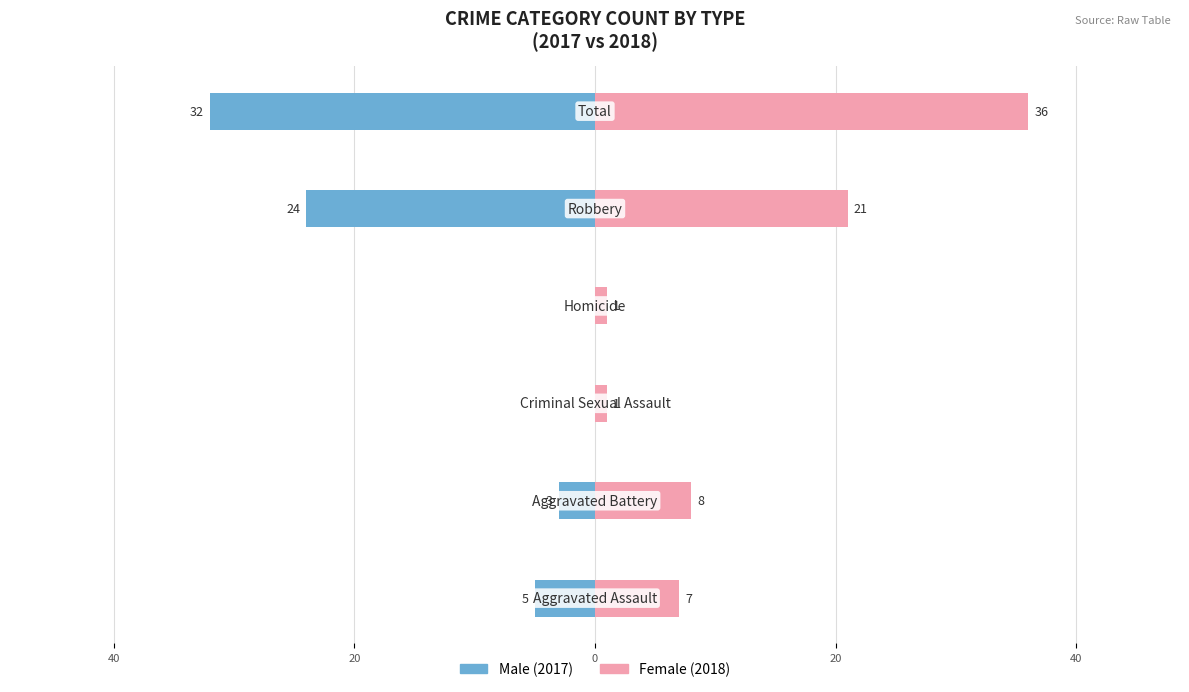

Which series has the largest range (max minus min)?

Female